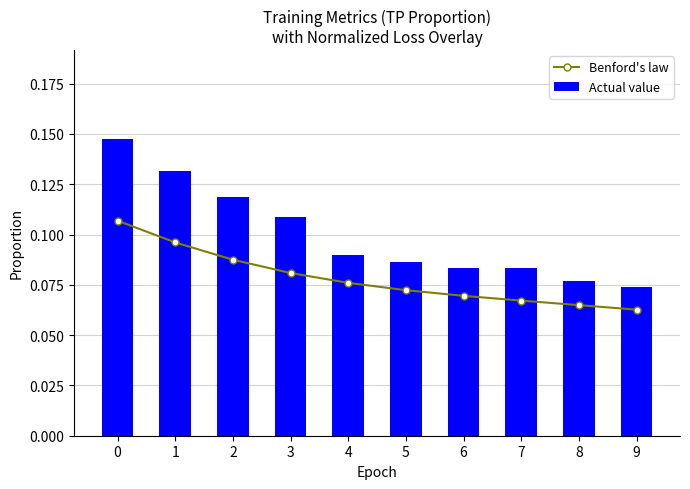

Is it true that Benford's law equals 0.1 at 4?

True